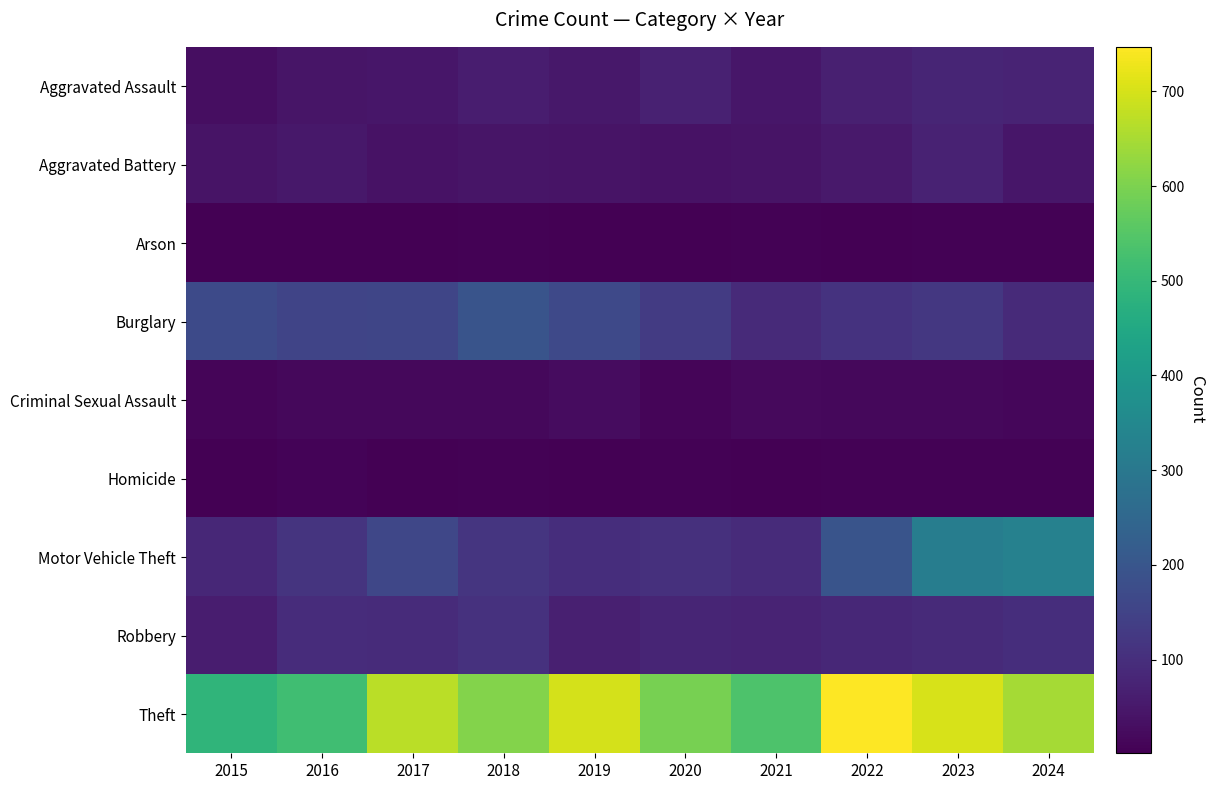

At which category is the sum across all series the highest?

2023